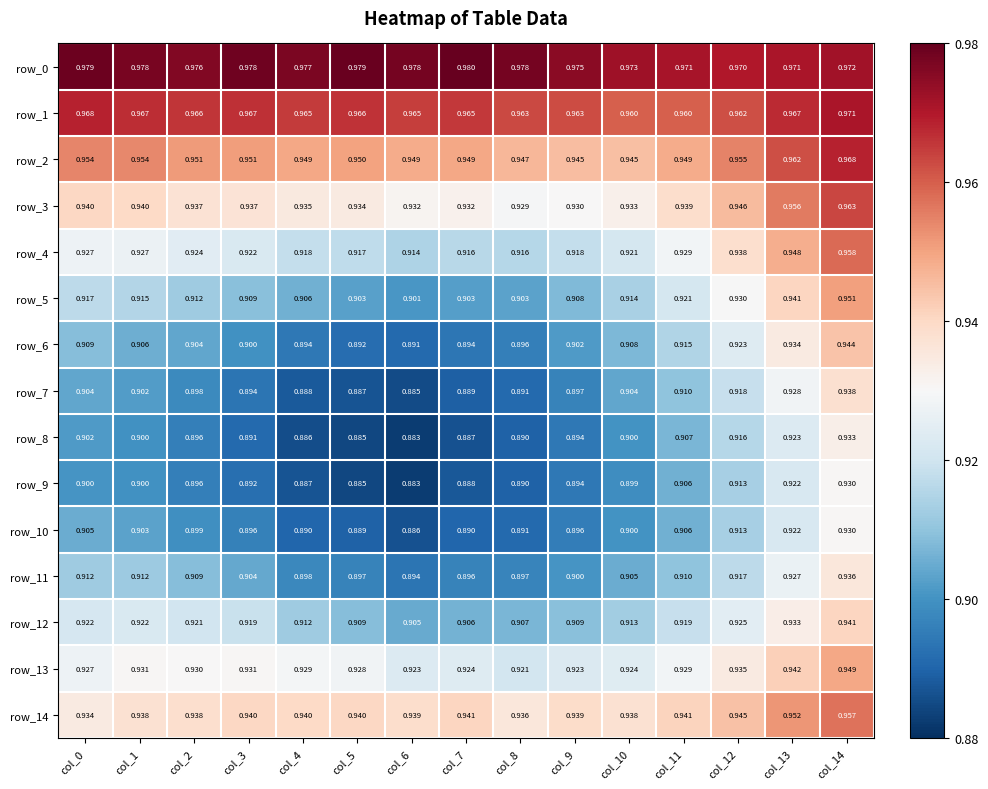

The row_14 series shows 0.4 at col_2. True or false?

False